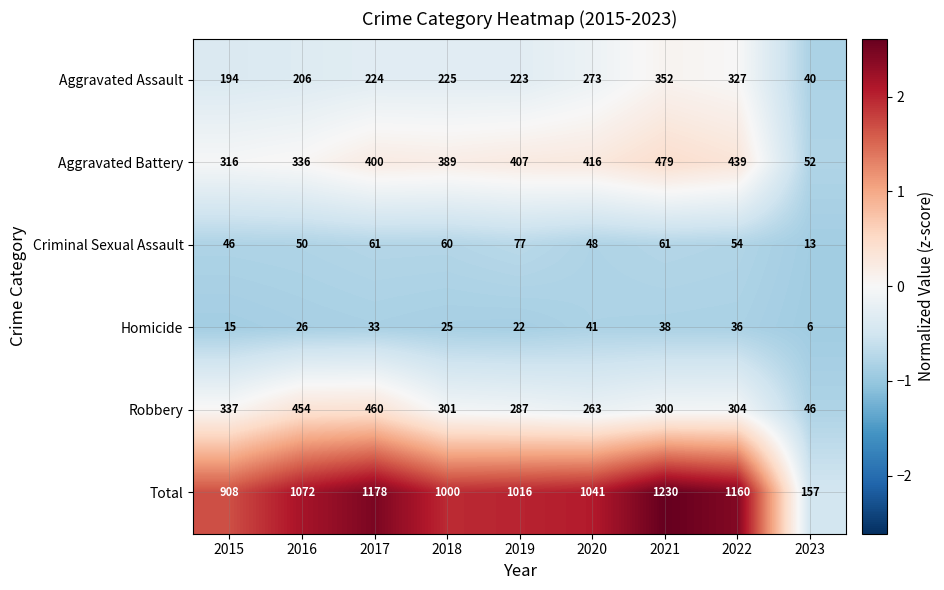

Where is Homicide nearest to the value 23?

2019